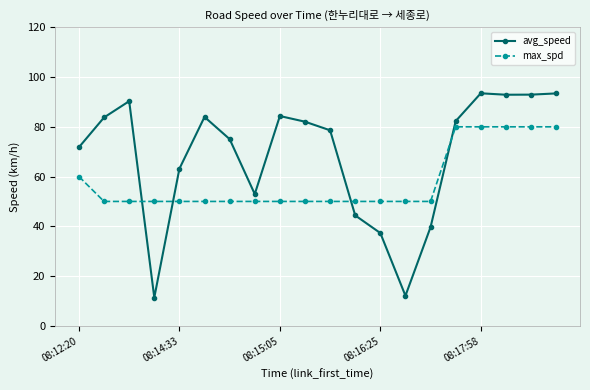

Which series has the largest range (max minus min)?

avg_speed